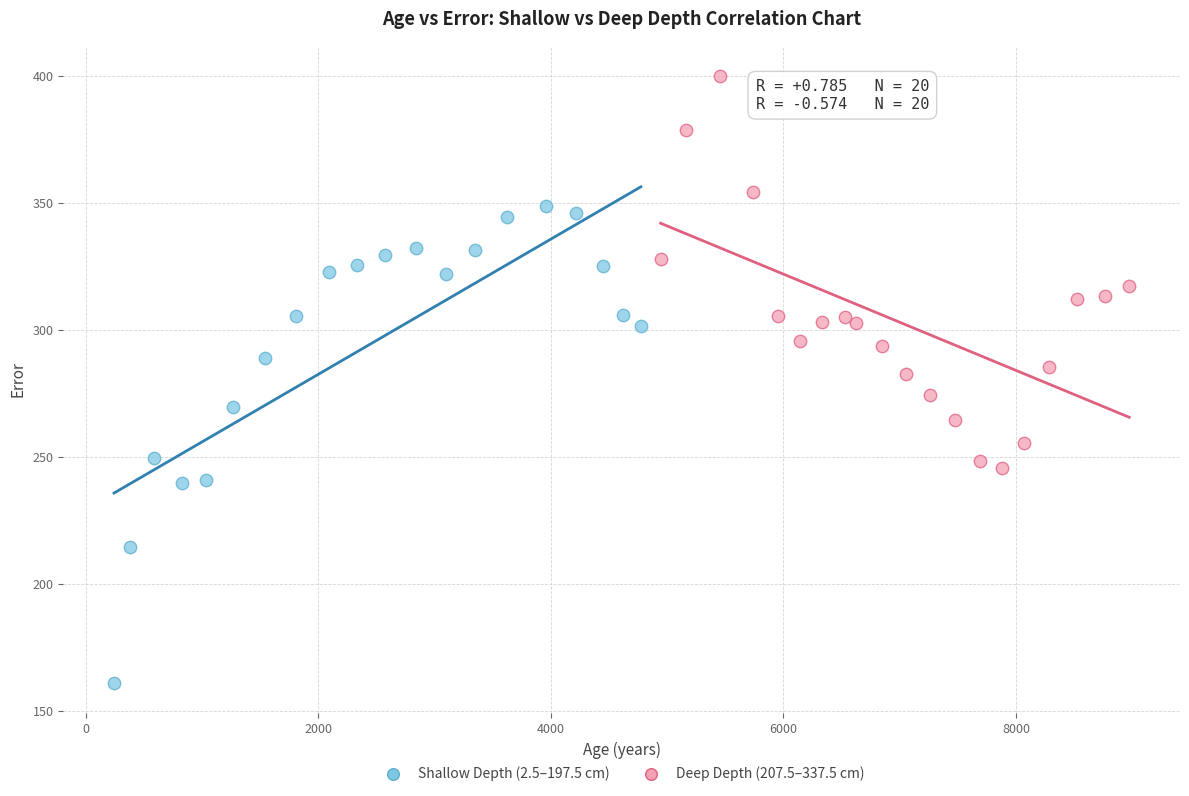

Which series contains the lowest Y value?

Shallow Depth (2.5–197.5 cm)